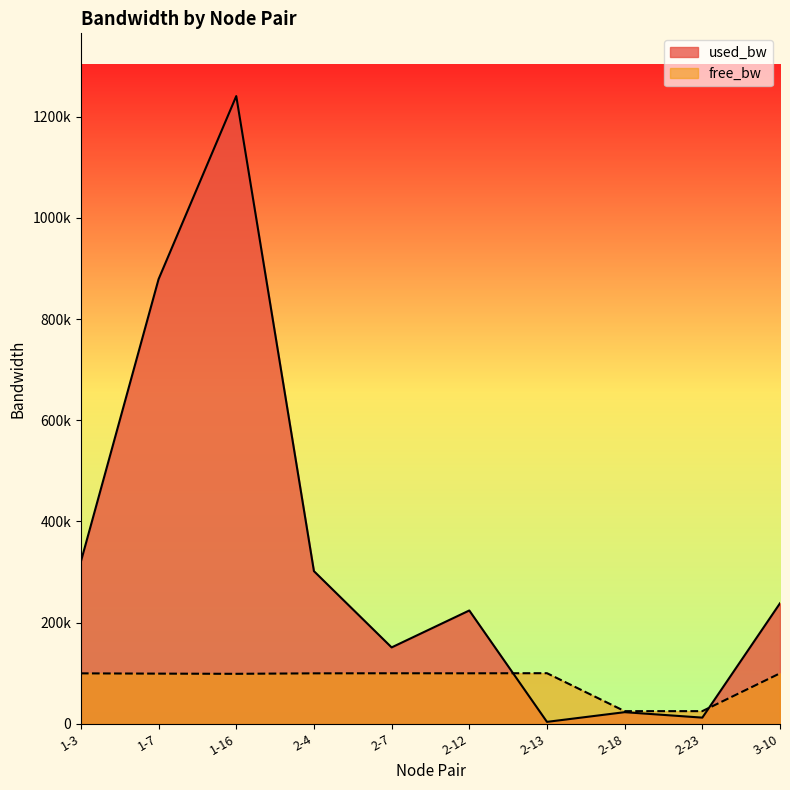

At which category is the sum across all series the highest?

1-16